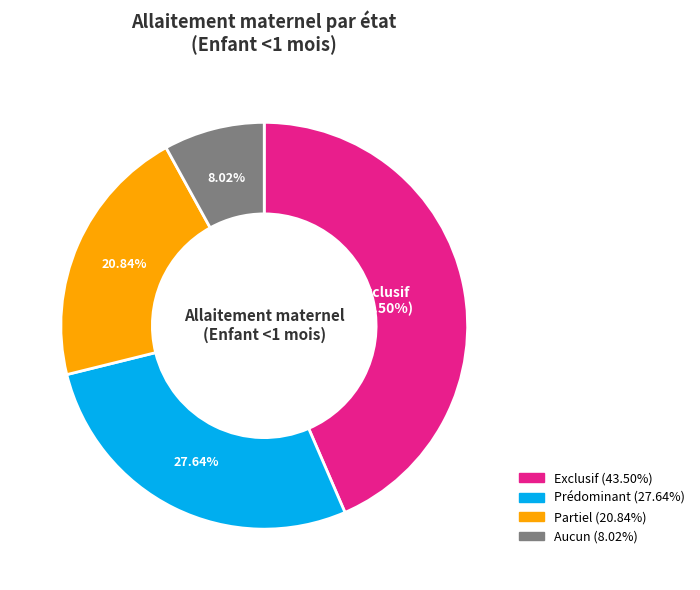

Which category has the biggest portion of the pie?

Exclusif